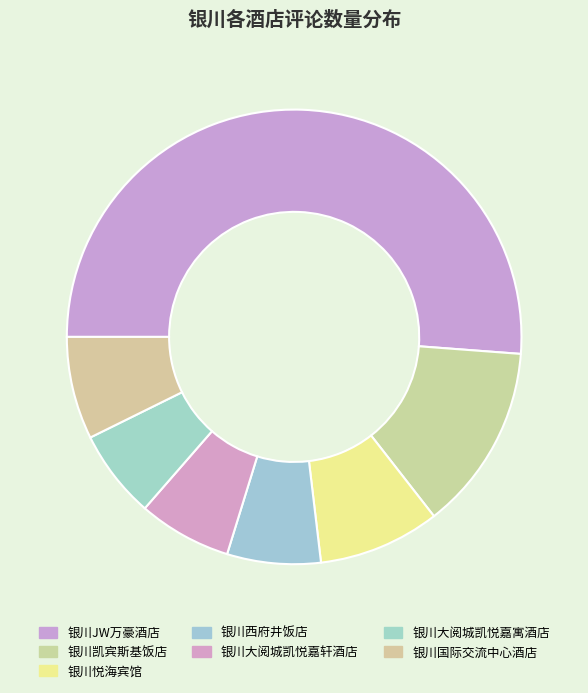

Do 银川西府井饭店 and 银川国际交流中心酒店 together represent more than half of the pie?

No